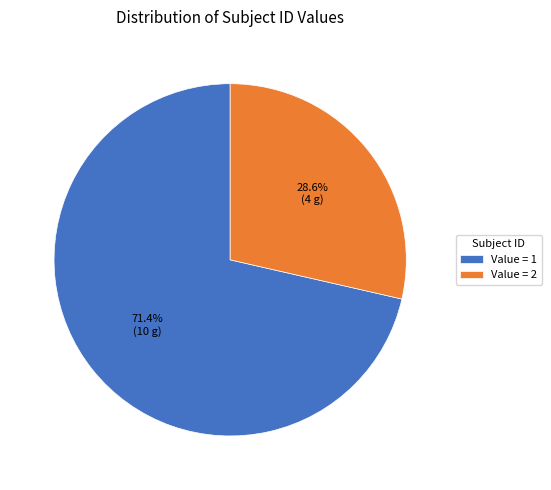

Between Value = 2 and Value = 1, which is larger?

Value = 1